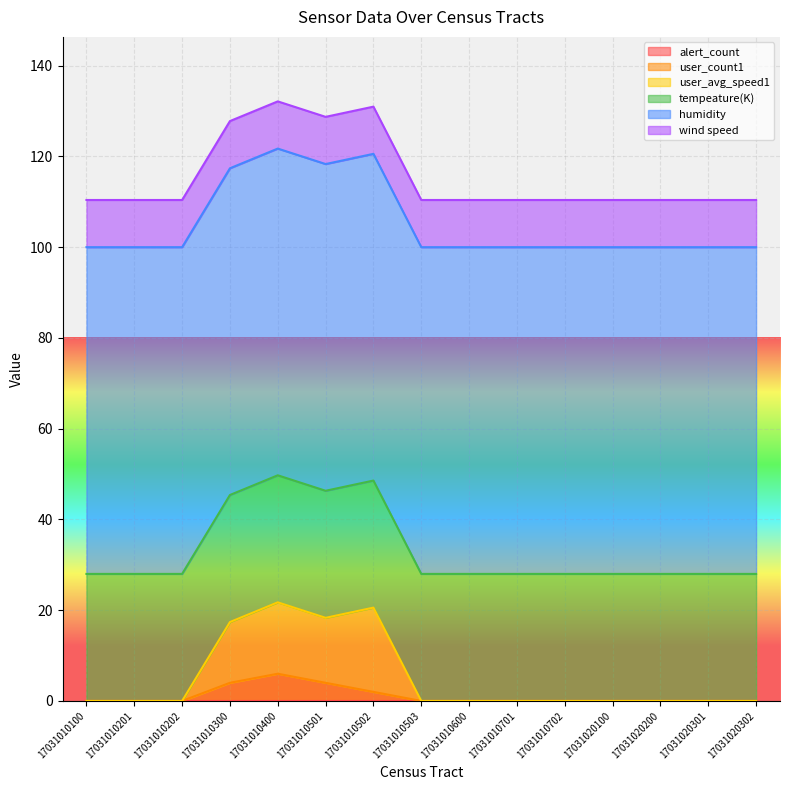

Which has a higher value, 17031020200 or 17031020301?

17031020200